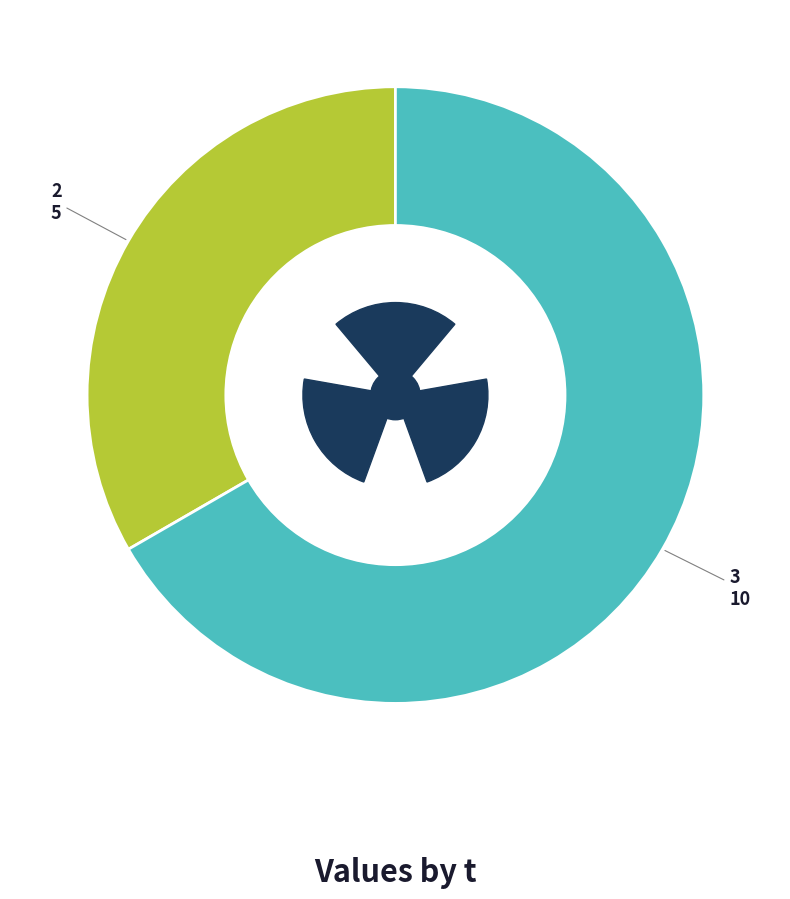

Is 3 the majority of the pie?

Yes